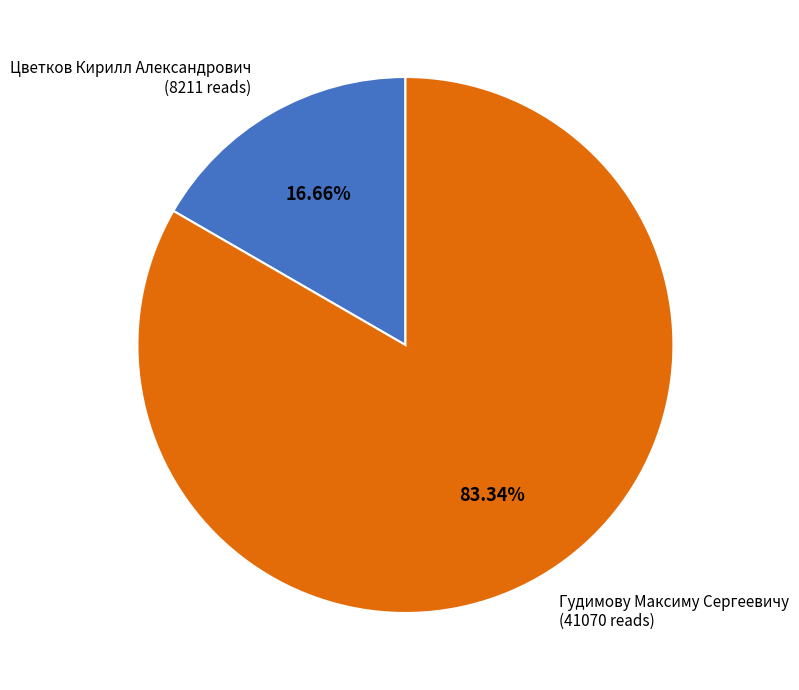

Count the number of slices in the pie.

2